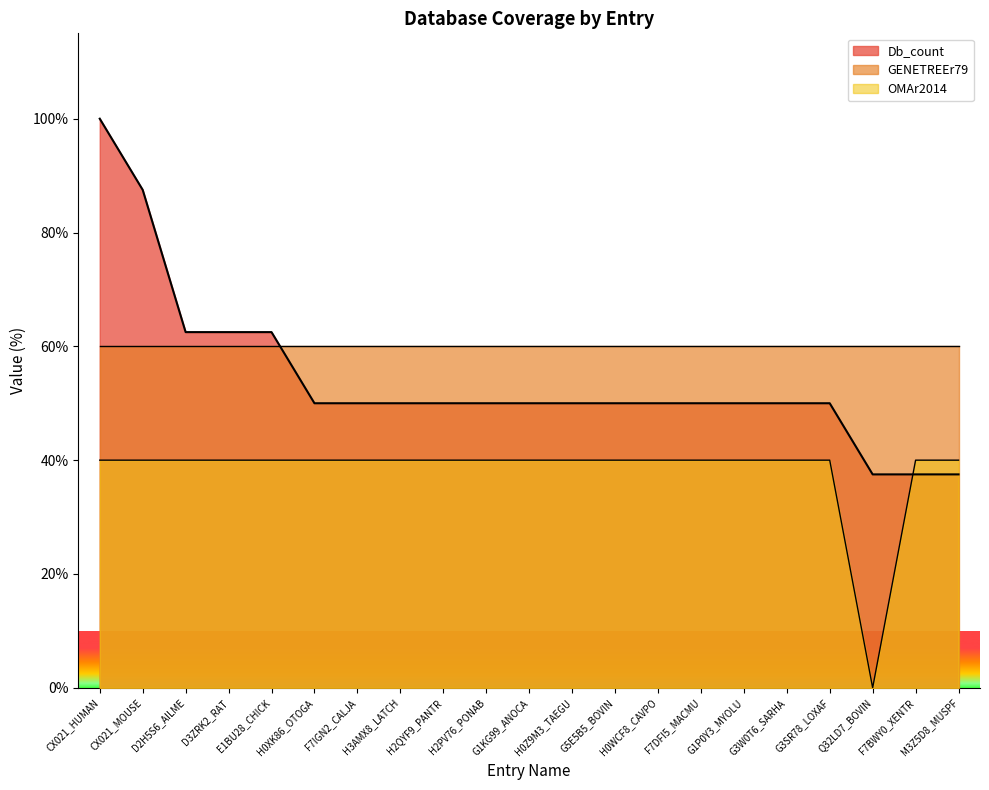

What is the difference between the Db_count values at F7IGN2_CALJA and D2H5S6_AILME?

12.5